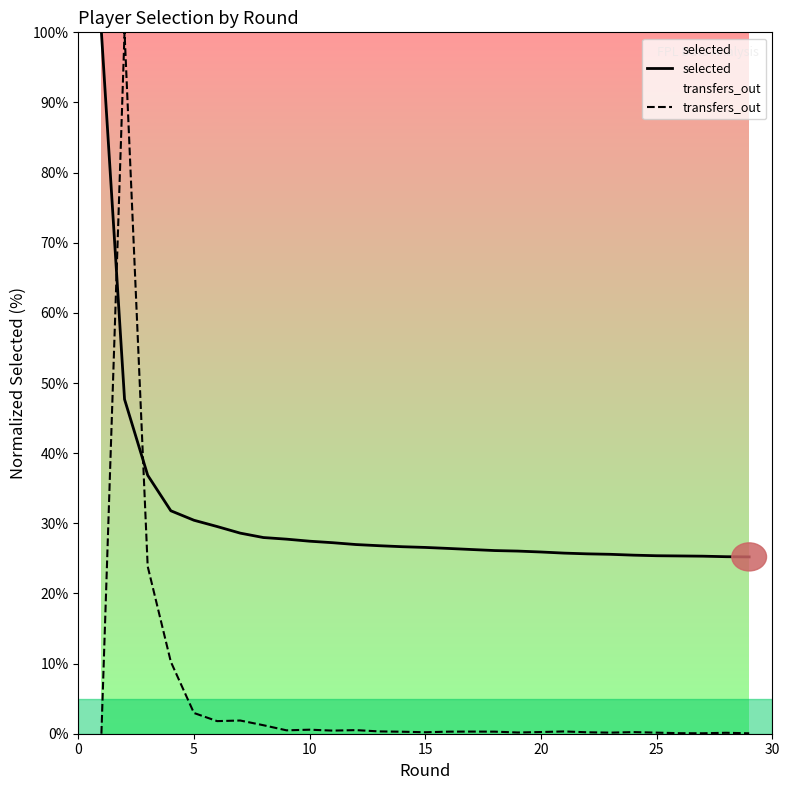

The selected series shows 26.6 at 15. True or false?

True